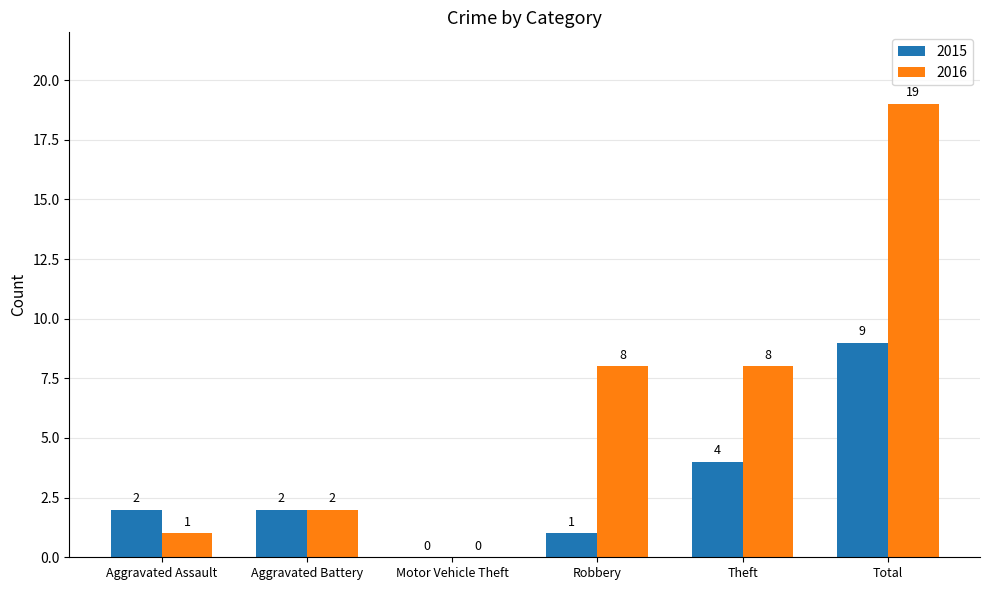

What is the sum of all 2015 values?

18